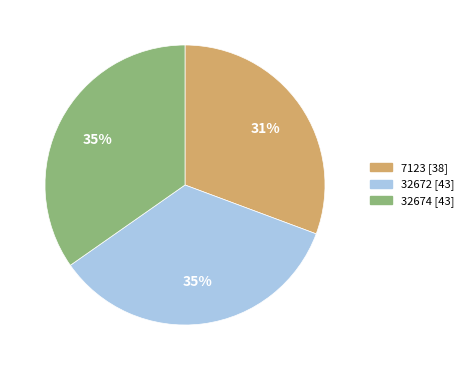

Count the number of slices in the pie.

3